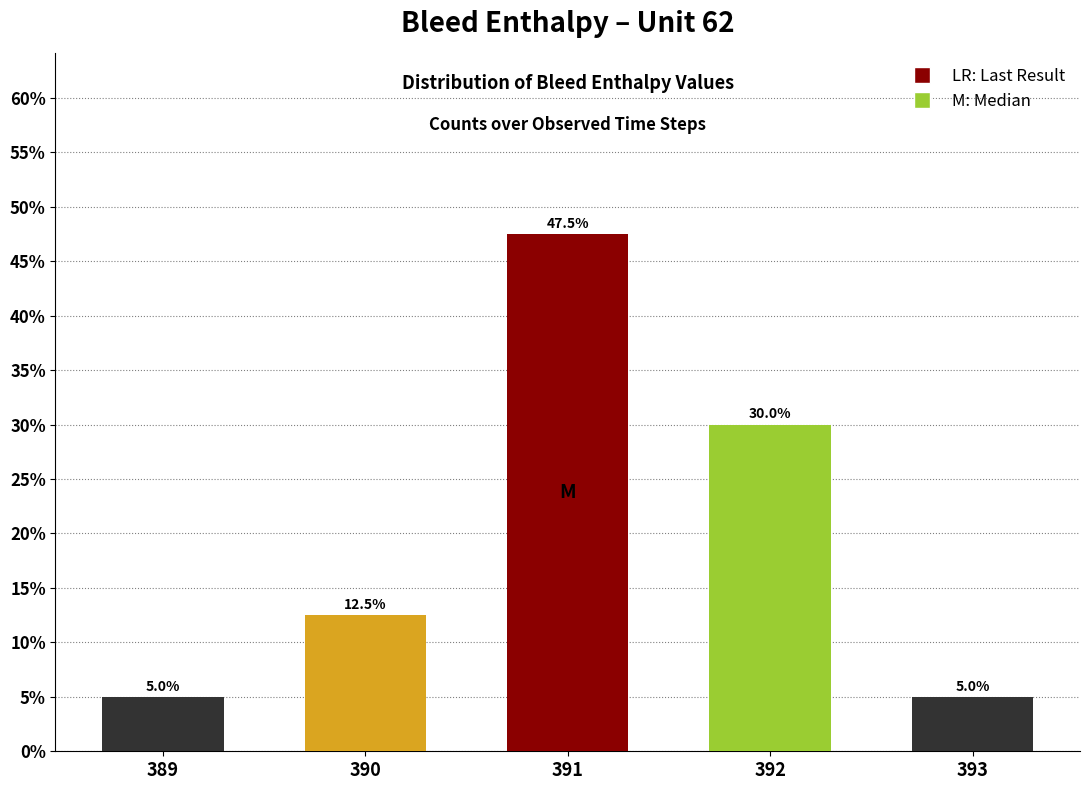

Reading right to left, extract all data points from this chart.

5.0	30.0	47.5	12.5	5.0